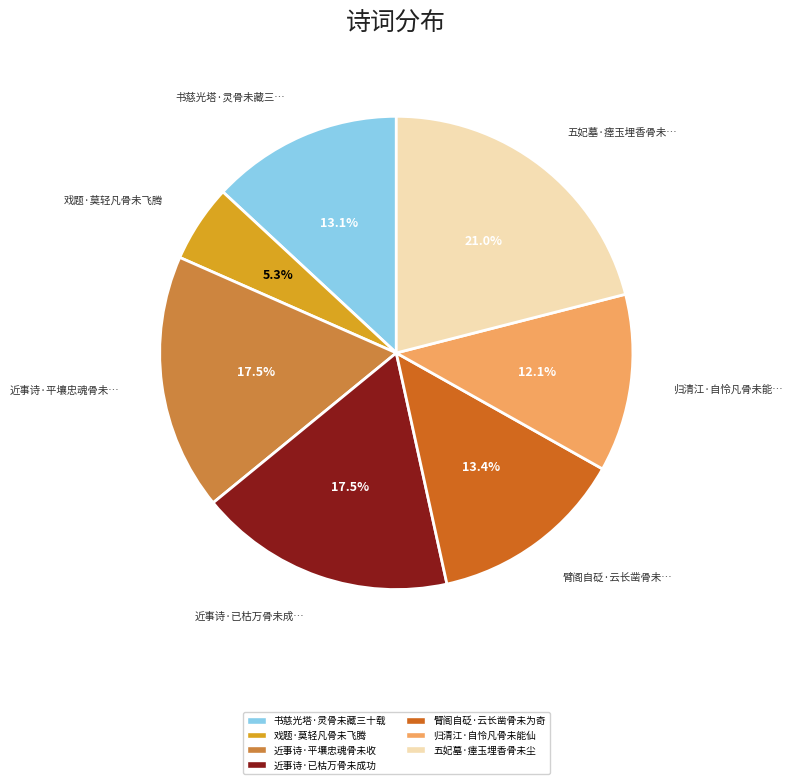

Does any single category account for the majority?

No